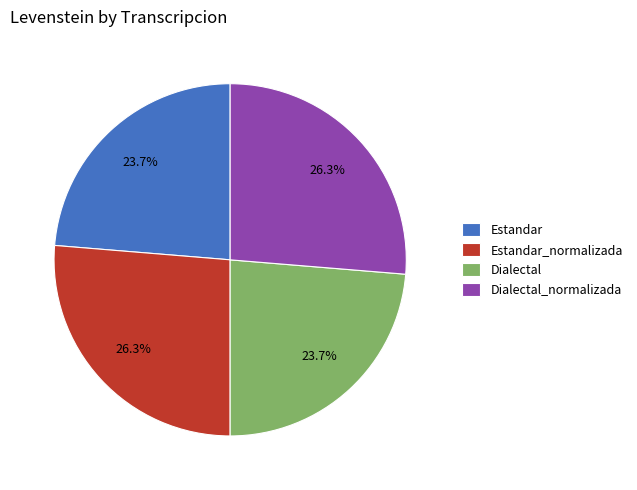

To the nearest percent, what is the combined percentage of Estandar_normalizada and Dialectal?

50%